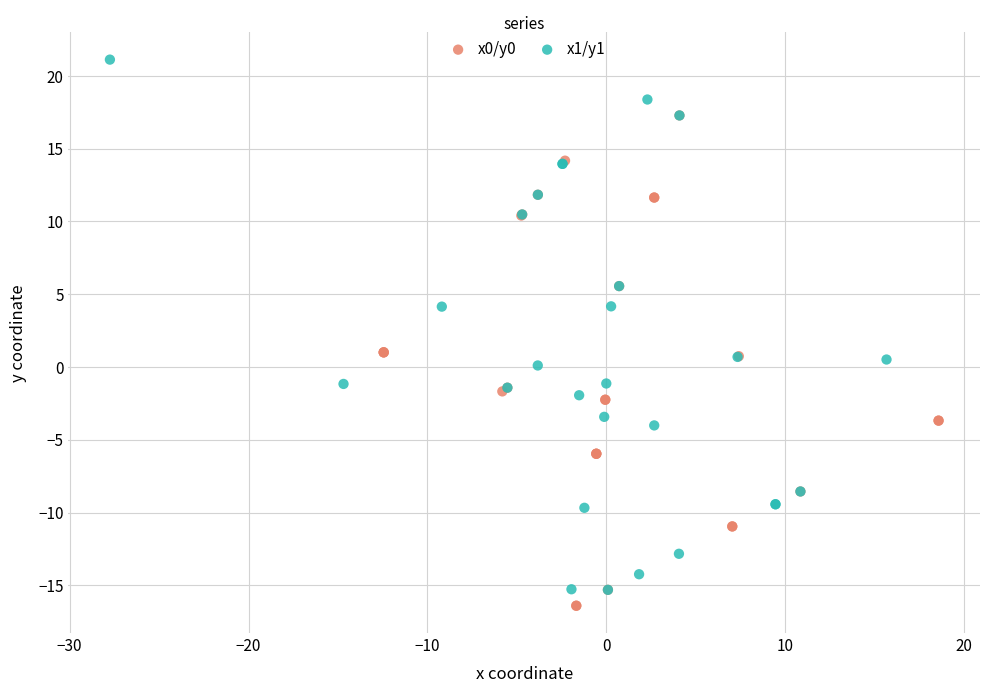

What are all the series names shown in the legend?

x0/y0, x1/y1